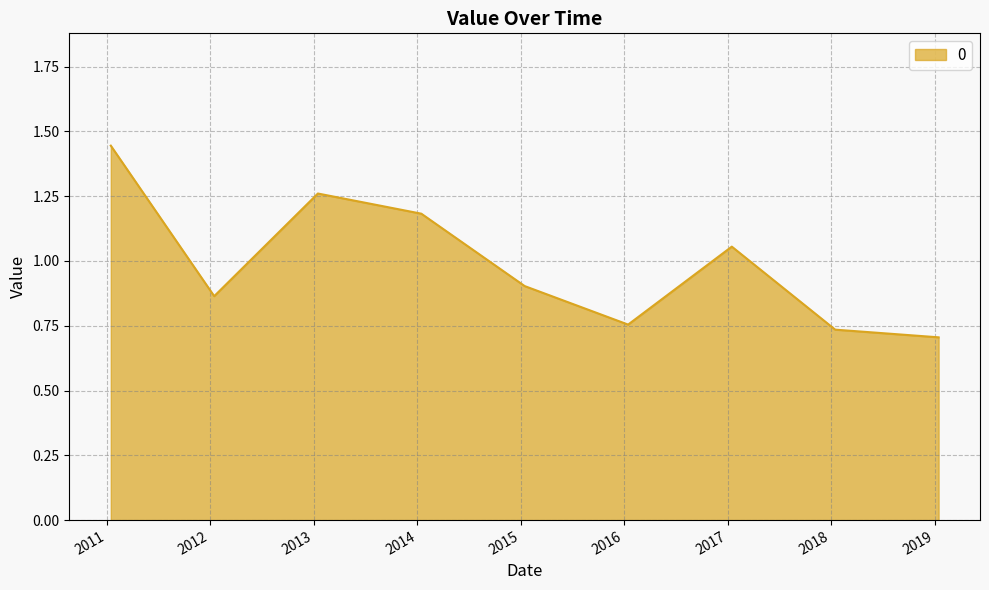

List the labels in order of value, largest first.

2011-01-15, 2013-01-15, 2014-01-15, 2017-01-15, 2015-01-15, 2012-01-15, 2016-01-15, 2018-01-15, 2019-01-15